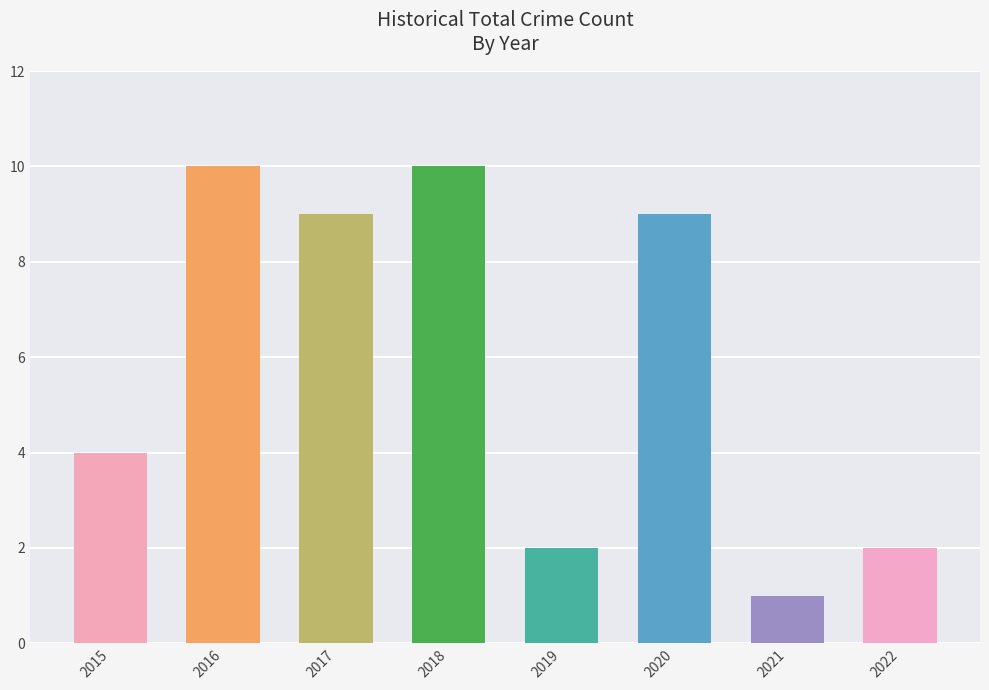

What value does the data have at 2019?

2